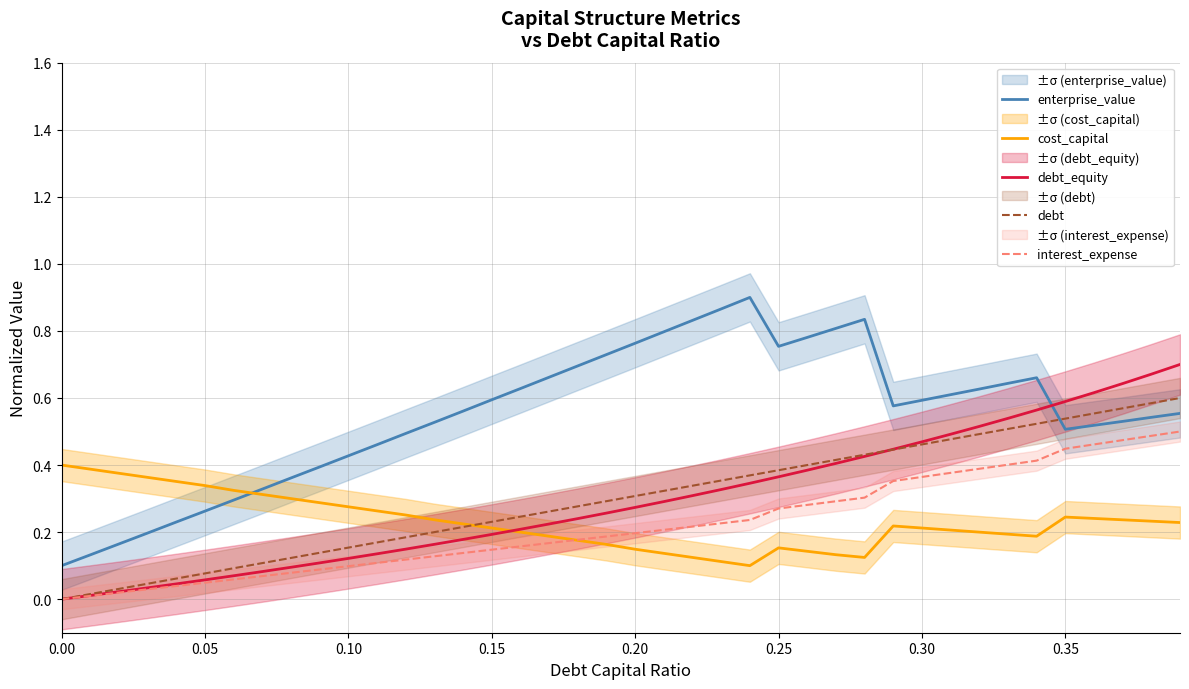

True or false: debt and enterprise_value cross at least once.

True